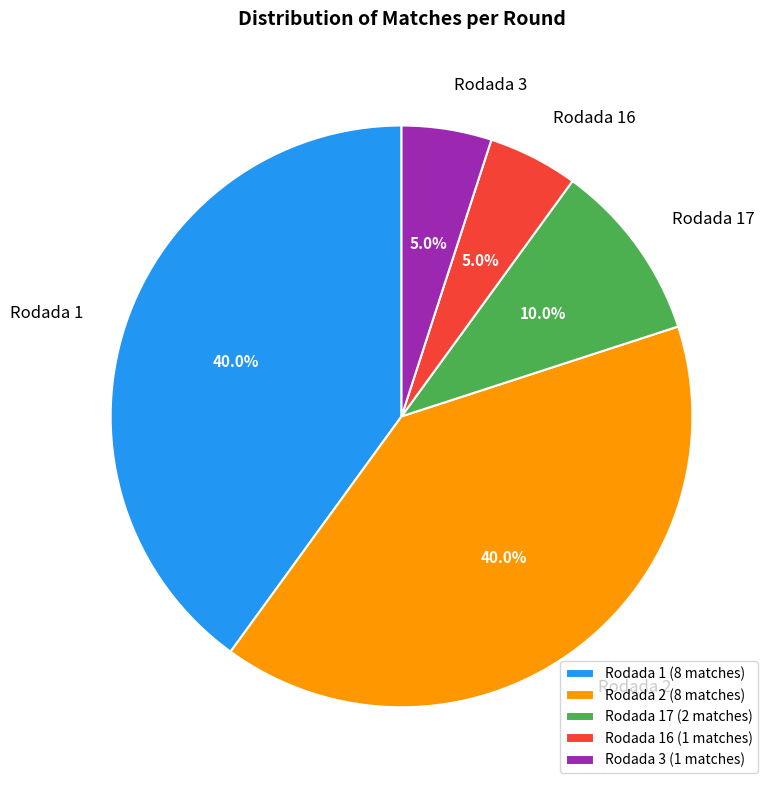

What portion of the pie excludes Rodada 16?

95.0%